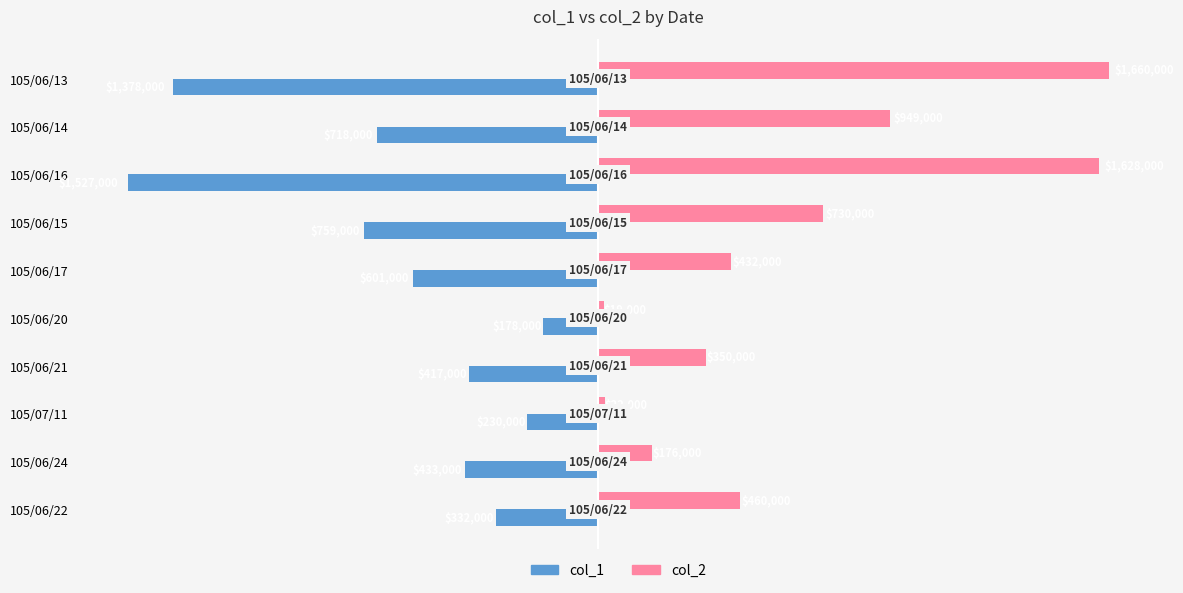

List the labels in order of col_1 value, smallest first.

105/06/16, 105/06/13, 105/06/15, 105/06/14, 105/06/17, 105/06/24, 105/06/21, 105/06/22, 105/07/11, 105/06/20